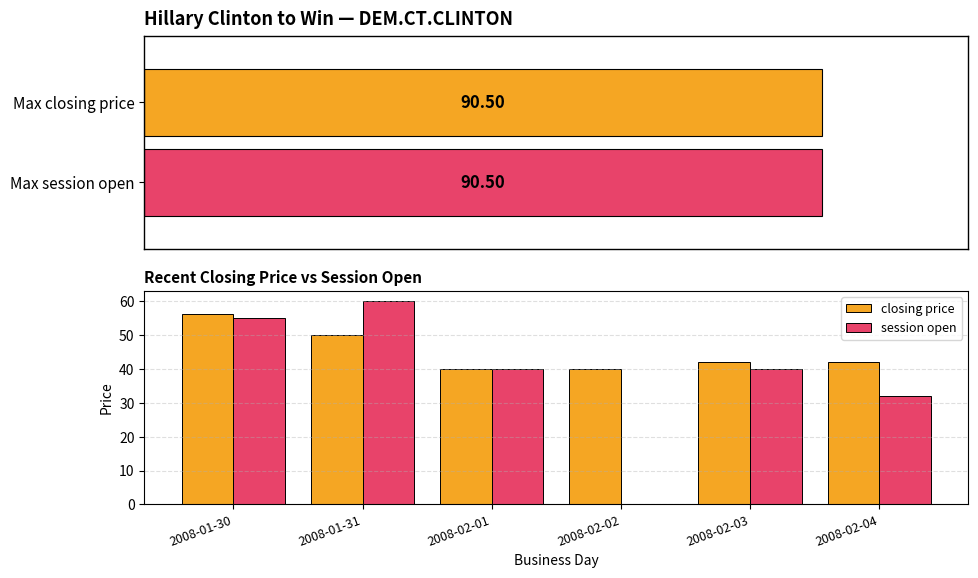

At how many categories does at least one series exceed 27?

6